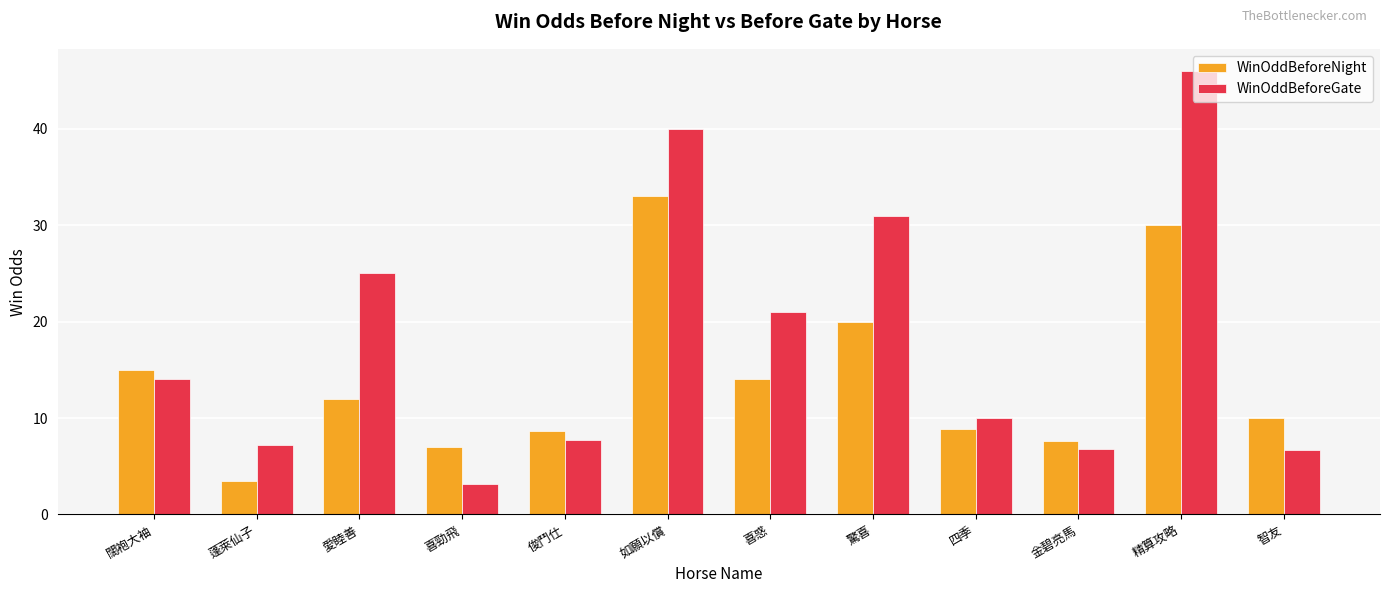

What position from the left is 蓬萊仙子?

2